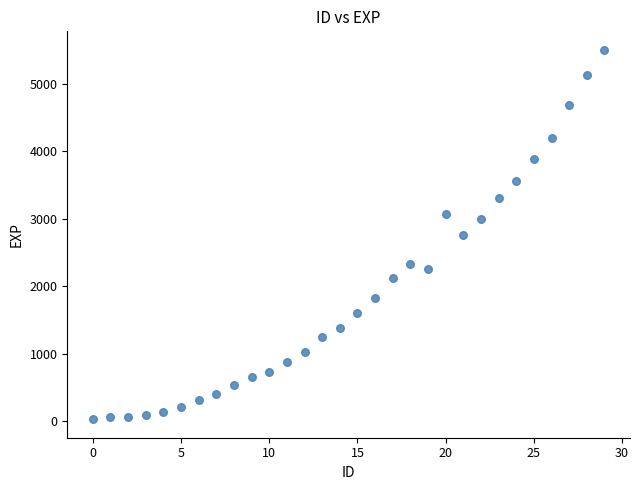

What is the range of Y values (max minus min)?

5473